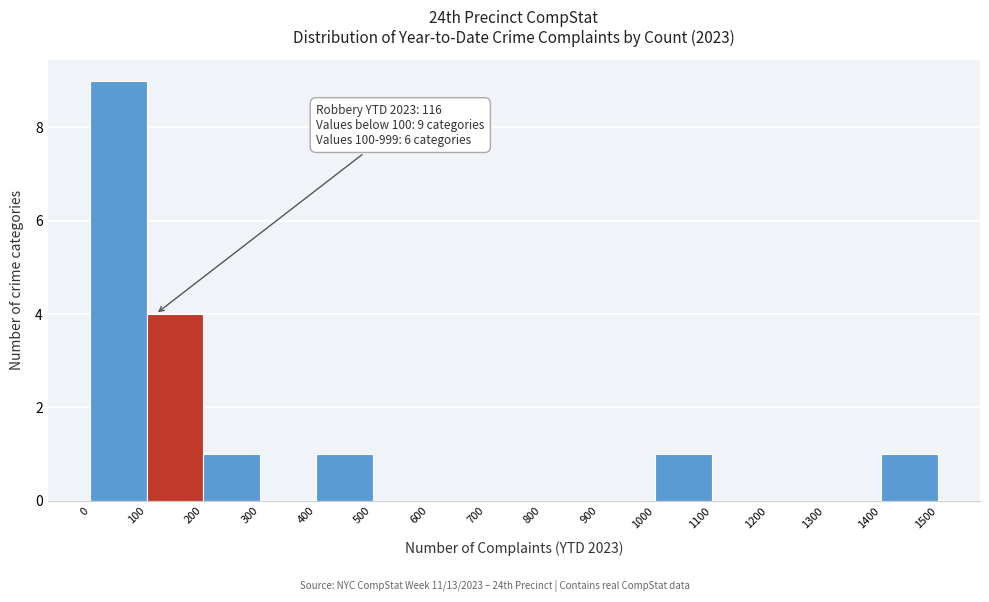

Which range on the x-axis has the tallest bar?

0 to 100